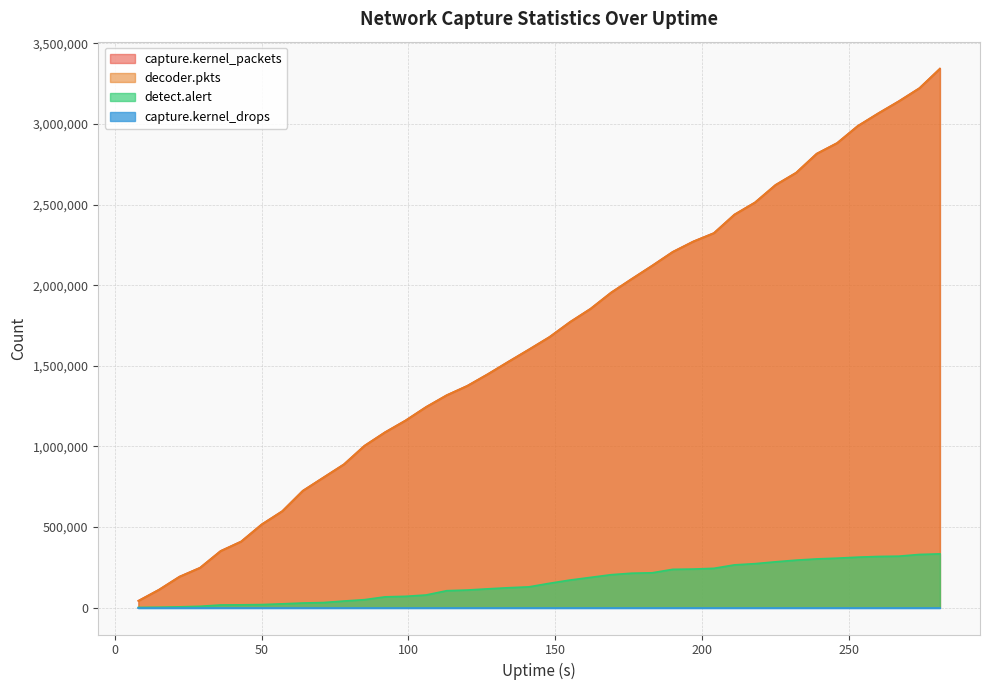

What is the average value of the capture.kernel_packets series?

1665446